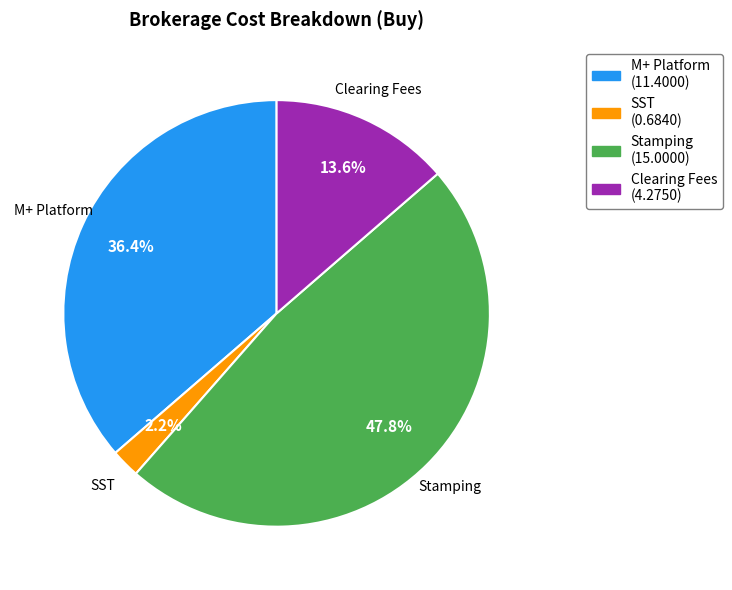

Does any single category account for the majority?

No